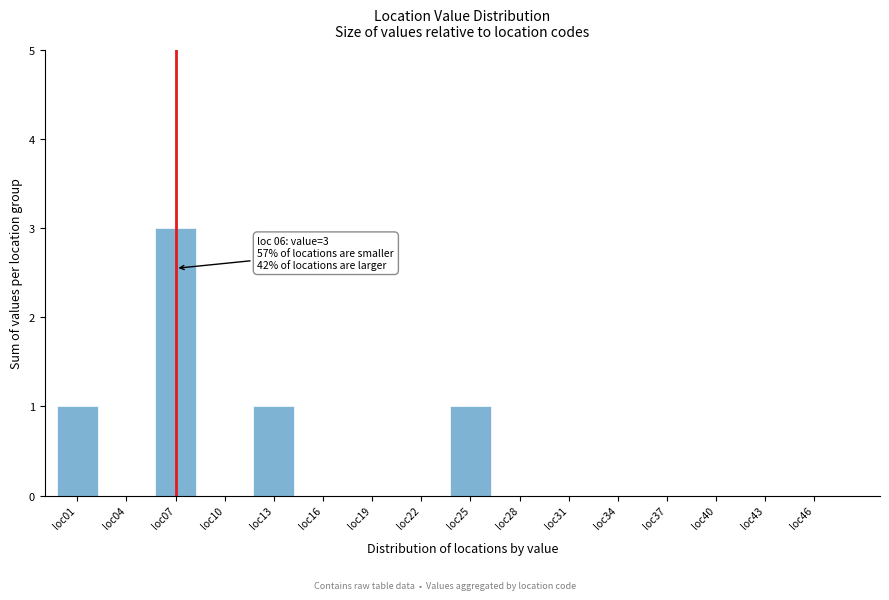

Reading right to left, list all the values displayed in this chart.

loc46=0	loc43=0	loc40=0	loc37=0	loc34=0	loc31=0	loc28=0	loc25=1	loc22=0	loc19=0	loc16=0	loc13=1	loc10=0	loc07=3	loc04=0	loc01=1